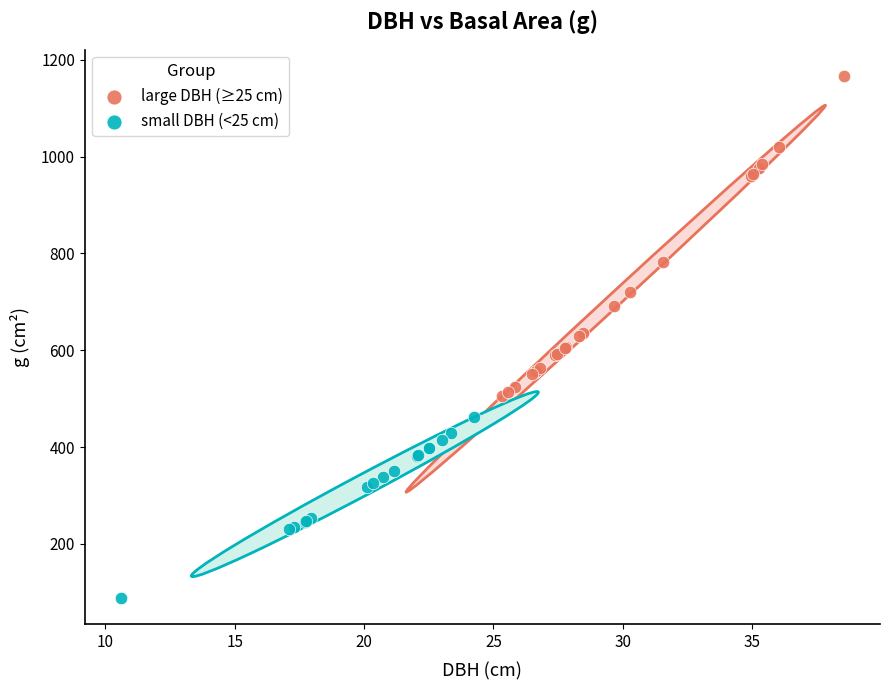

What are all the series names shown in the legend?

large DBH (≥25 cm), small DBH (<25 cm)